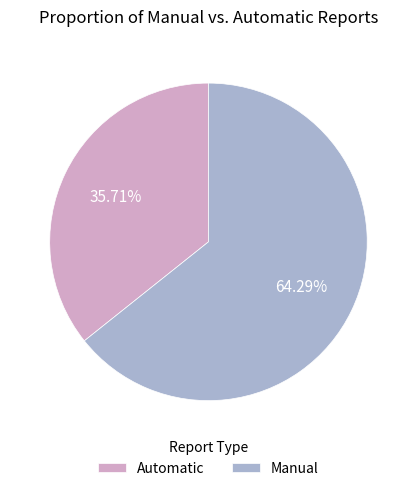

What is the smallest slice in the pie chart?

Automatic